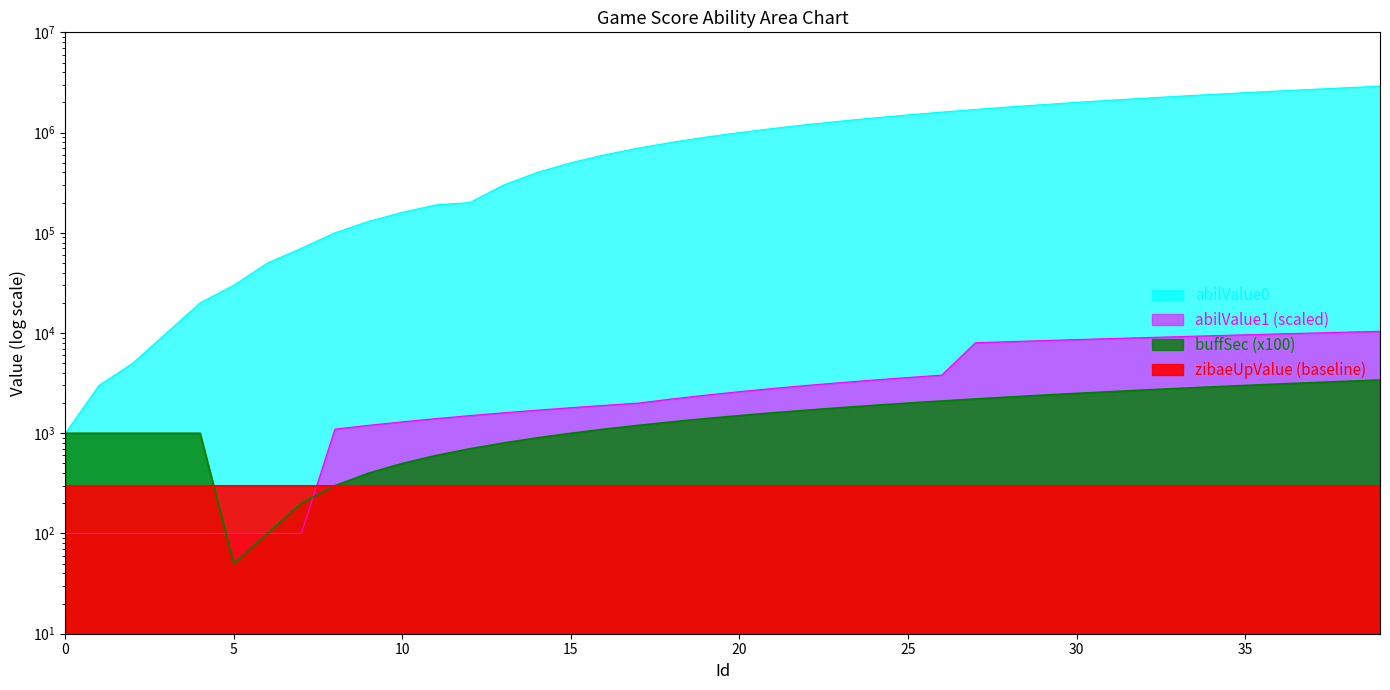

True or false: abilValue1 has more than 2 points higher than both neighbors.

False